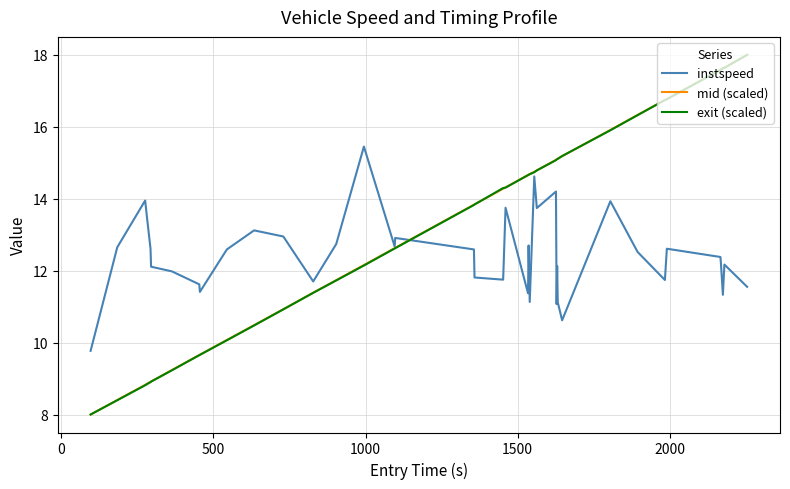

What is the average value of the exit (scaled) series?

13.3